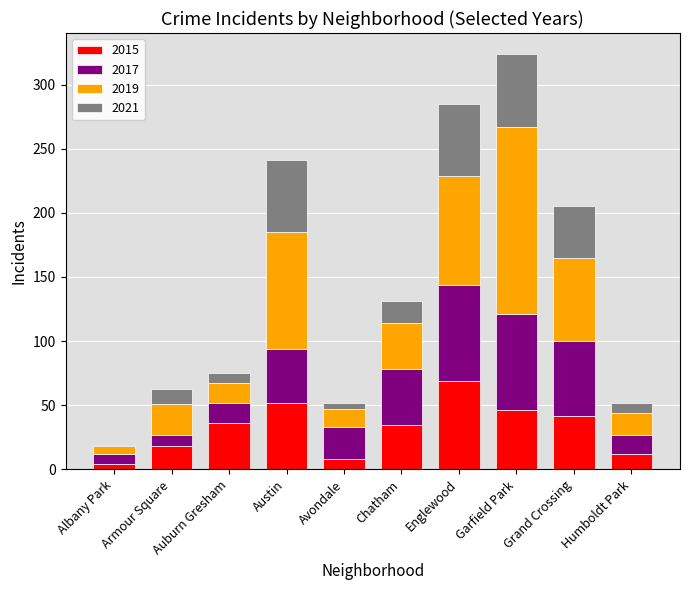

Are the bars grouped side by side (vs. stacked)?

No